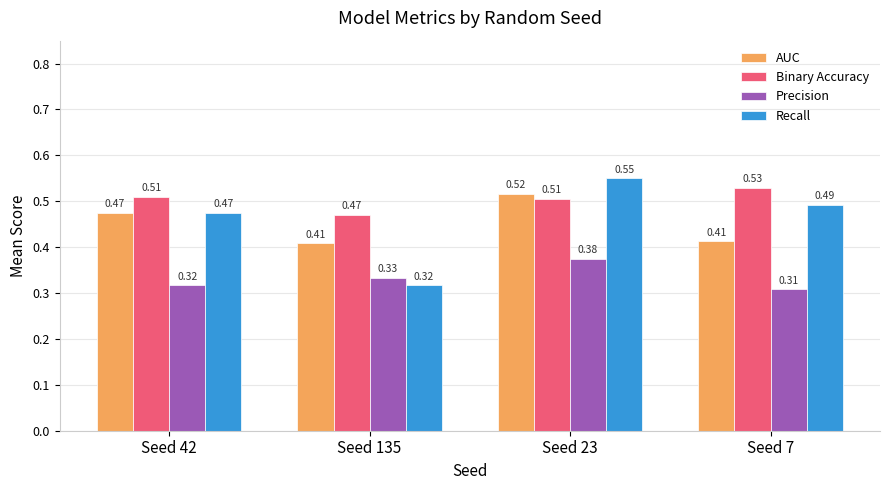

Between Seed 42 and Seed 23, which series saw the biggest shift?

Recall